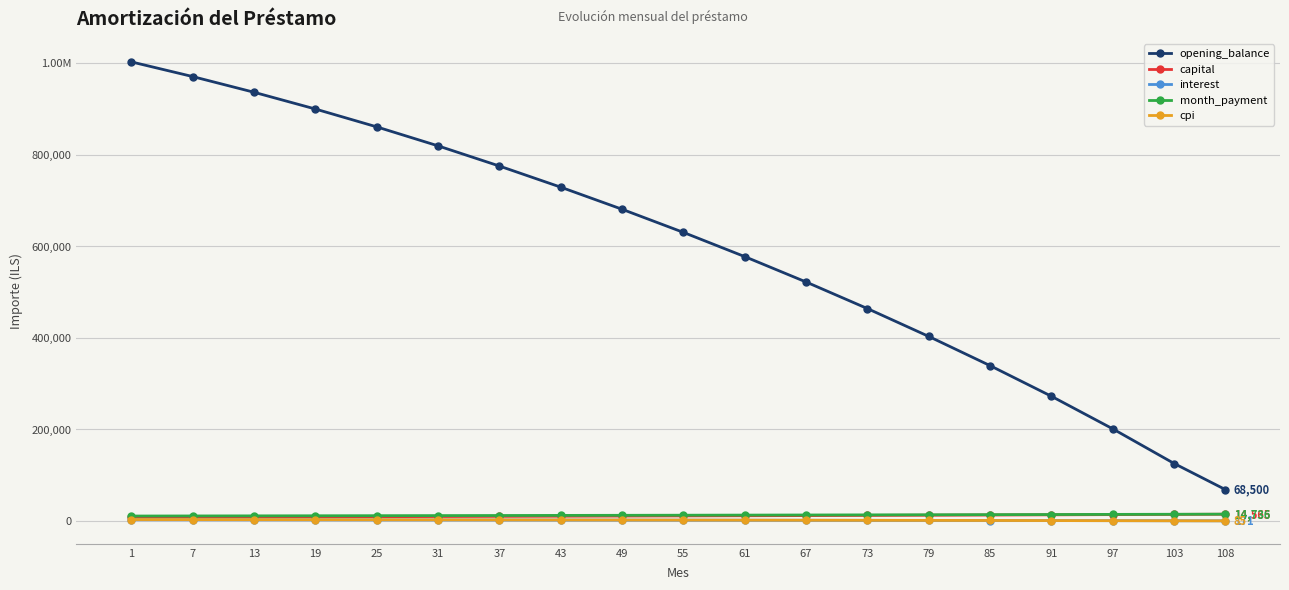

Reading left to right, what are all the values shown in this chart?

opening_balance: 1=1002916.7	7=970826.3	13=936528.3	19=899929.8	25=860934.2	31=819441.5	37=775347.9	43=729195.1	49=680902.4	55=630350.7	61=577419.2	67=521975.9	73=463884.0	79=402999.7	85=339170.9	91=272237.3	97=201030.7	103=125374.6	108=68500.0
capital: 1=8100.5	7=8367.7	13=8643.8	19=8928.9	25=9223.5	31=9527.7	37=9842.0	43=10167.0	49=10503.8	55=10852.9	61=11215.2	67=11591.5	73=11982.5	79=12389.2	85=12812.5	91=13253.1	97=13712.2	103=14190.8	108=14565.0
interest: 1=2507.3	7=2427.1	13=2341.3	19=2249.8	25=2152.3	31=2048.6	37=1938.4	43=1823.3	49=1703.2	55=1577.5	61=1444.5	67=1304.9	73=1158.5	79=1007.5	85=847.9	91=680.6	97=502.6	103=313.4	108=171.2
month_payment: 1=10607.8	7=10794.8	13=10985.1	19=11178.7	25=11375.8	31=11576.3	37=11780.4	43=11990.3	49=12207.0	55=12430.4	61=12659.8	67=12896.4	73=13141.0	79=13396.7	85=13660.4	91=13933.7	97=14214.8	103=14504.2	108=14736.2
cpi: 1=2901.6	7=2807.2	13=2706.3	19=2598.8	25=2484.2	31=2362.2	37=2232.7	43=2096.6	49=1952.6	55=1800.3	61=1639.4	67=1469.4	73=1289.7	79=1099.9	85=899.4	91=687.9	97=464.7	103=230.4	108=85.0